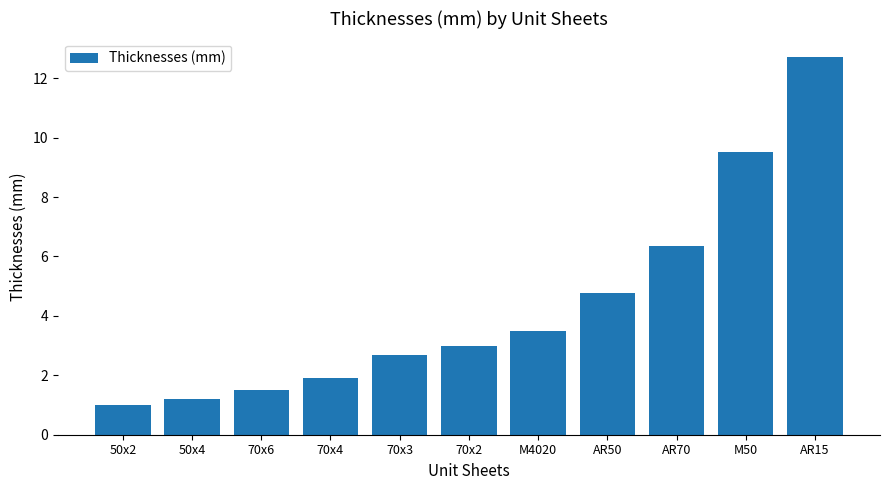

Approximately how many times larger is the value at 70x2 compared to M4020?

0.9